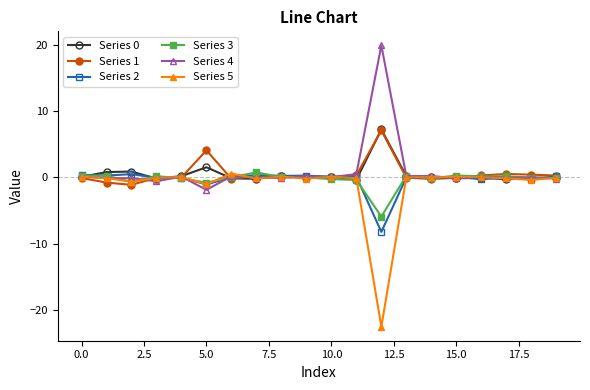

What is the maximum value shown in the chart?

19.9